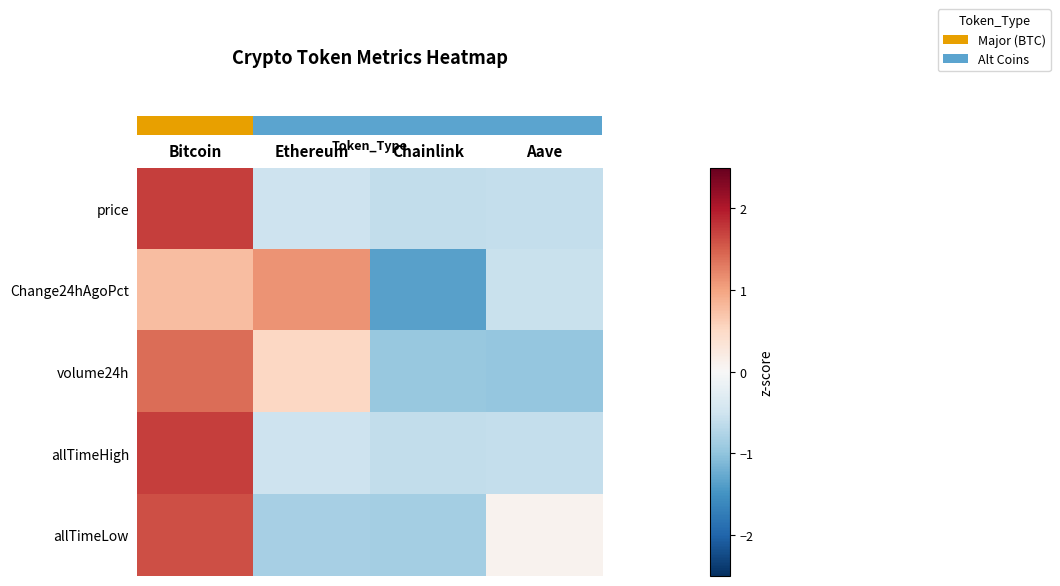

Reading right to left, what are all the values shown in this chart?

row_0: Aave=-0.6	Chainlink=-0.6	Ethereum=-0.5	Bitcoin=1.7
row_1: Aave=-0.6	Chainlink=-1.4	Ethereum=1.1	Bitcoin=0.8
row_2: Aave=-1.0	Chainlink=-0.9	Ethereum=0.5	Bitcoin=1.4
row_3: Aave=-0.6	Chainlink=-0.6	Ethereum=-0.5	Bitcoin=1.7
row_4: Aave=0.1	Chainlink=-0.8	Ethereum=-0.8	Bitcoin=1.6